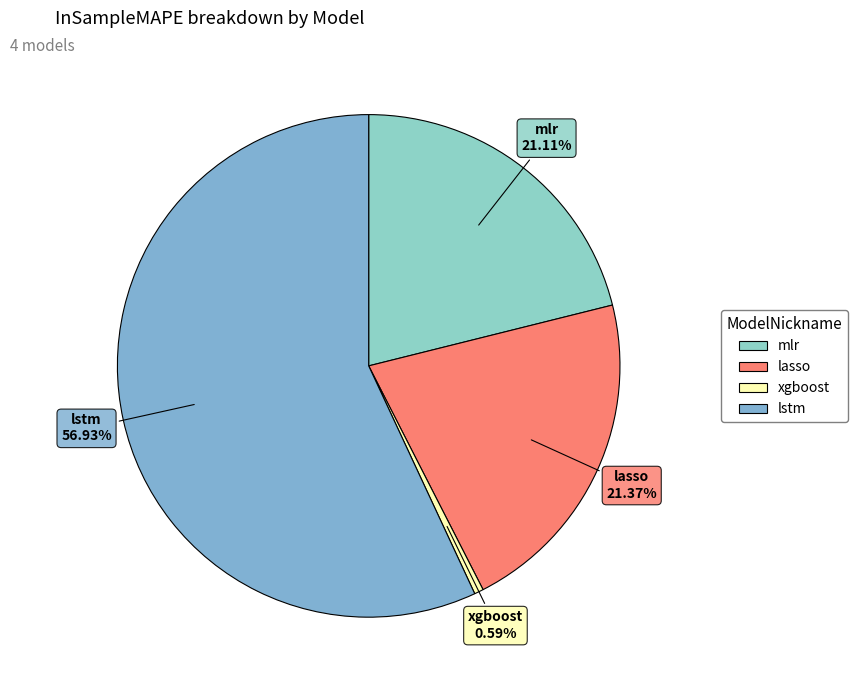

How many slices are in this pie chart?

4